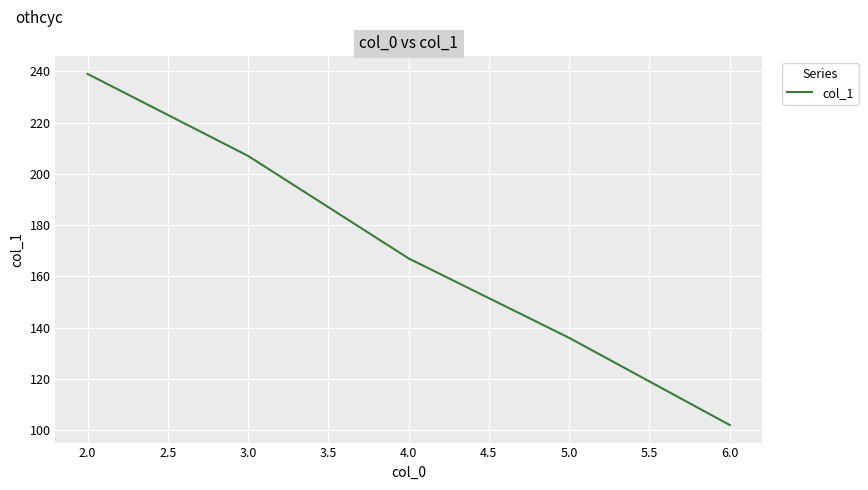

Reading right to left, list all the values displayed in this chart.

102	136	167	207	239